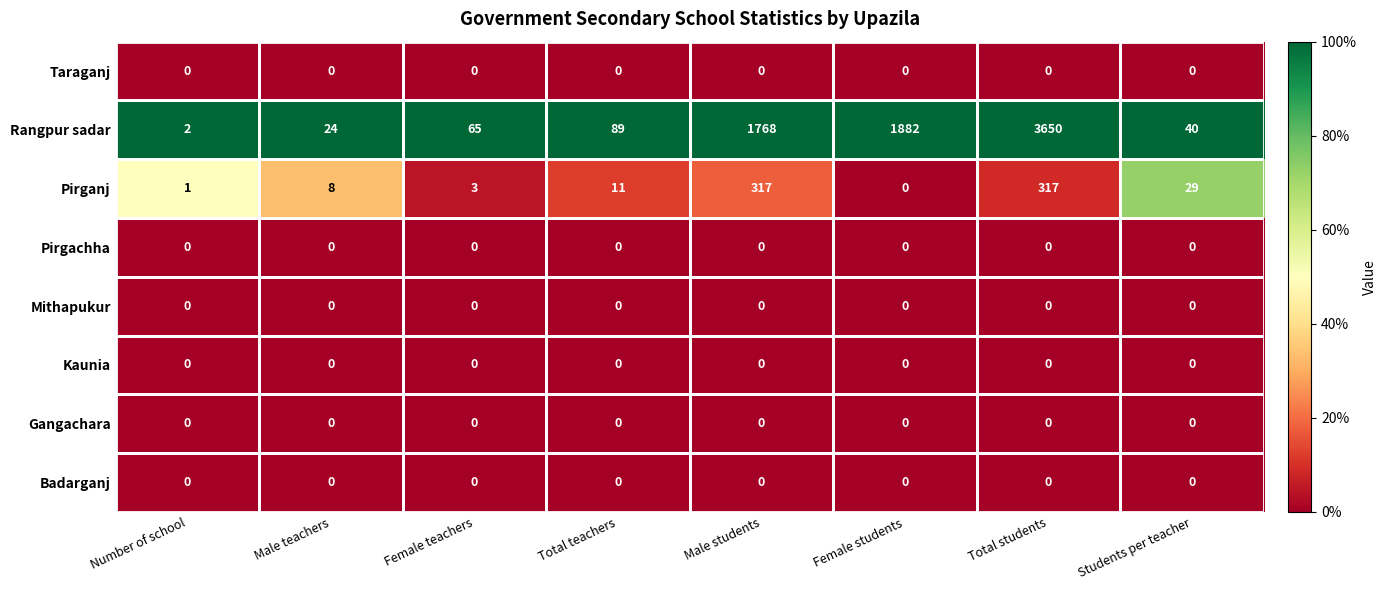

At how many categories does at least one series exceed 0?

8